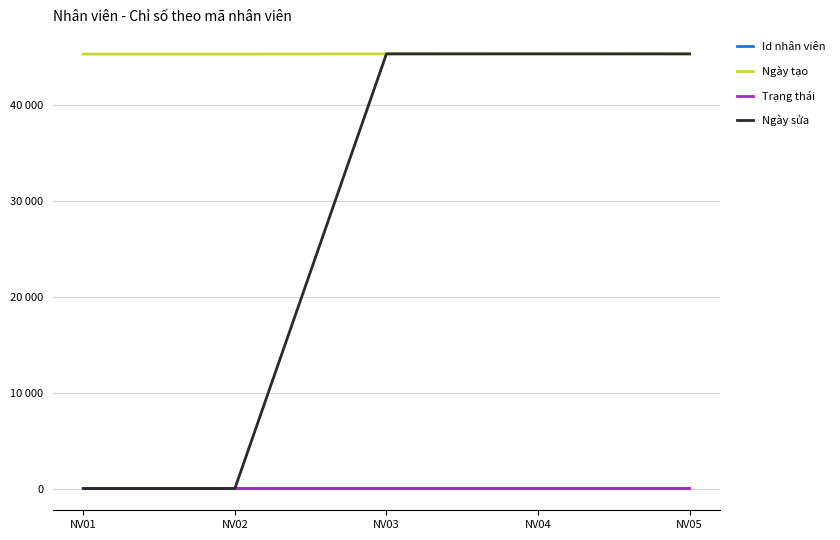

Where do Id nhân viên and Ngày sửa first cross each other?

NV02 and NV03